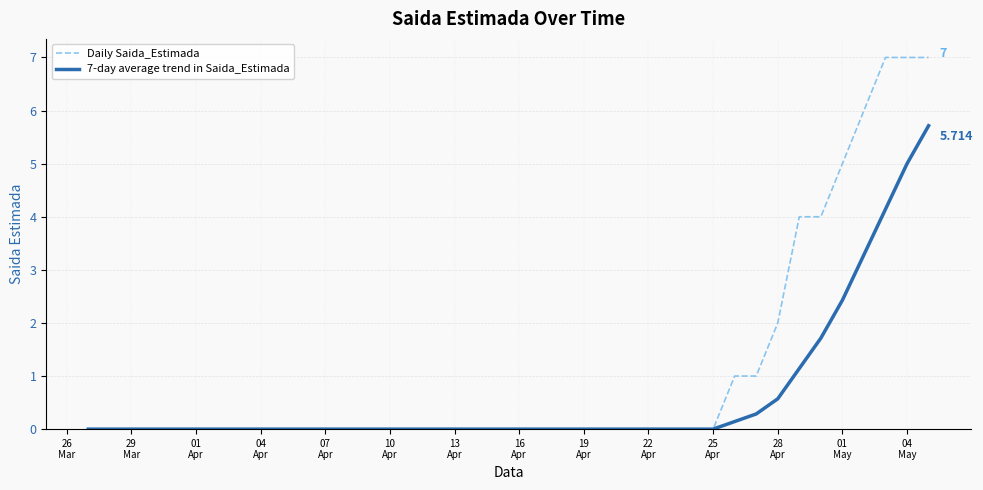

Does the chart have visible grid lines?

Yes